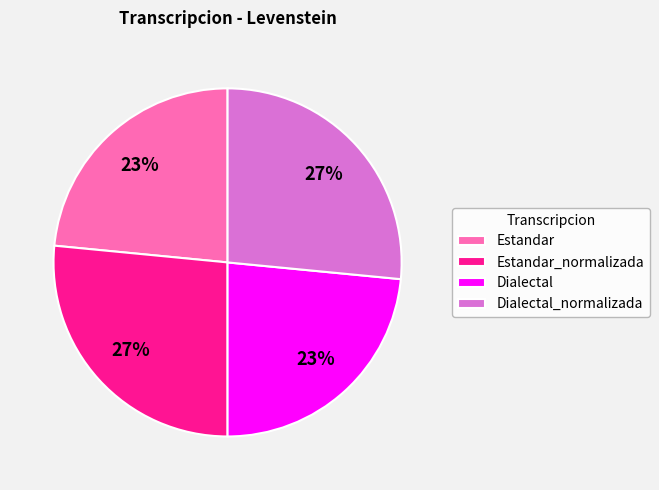

Approximately how many times larger is the value at Dialectal compared to Dialectal_normalizada?

0.9